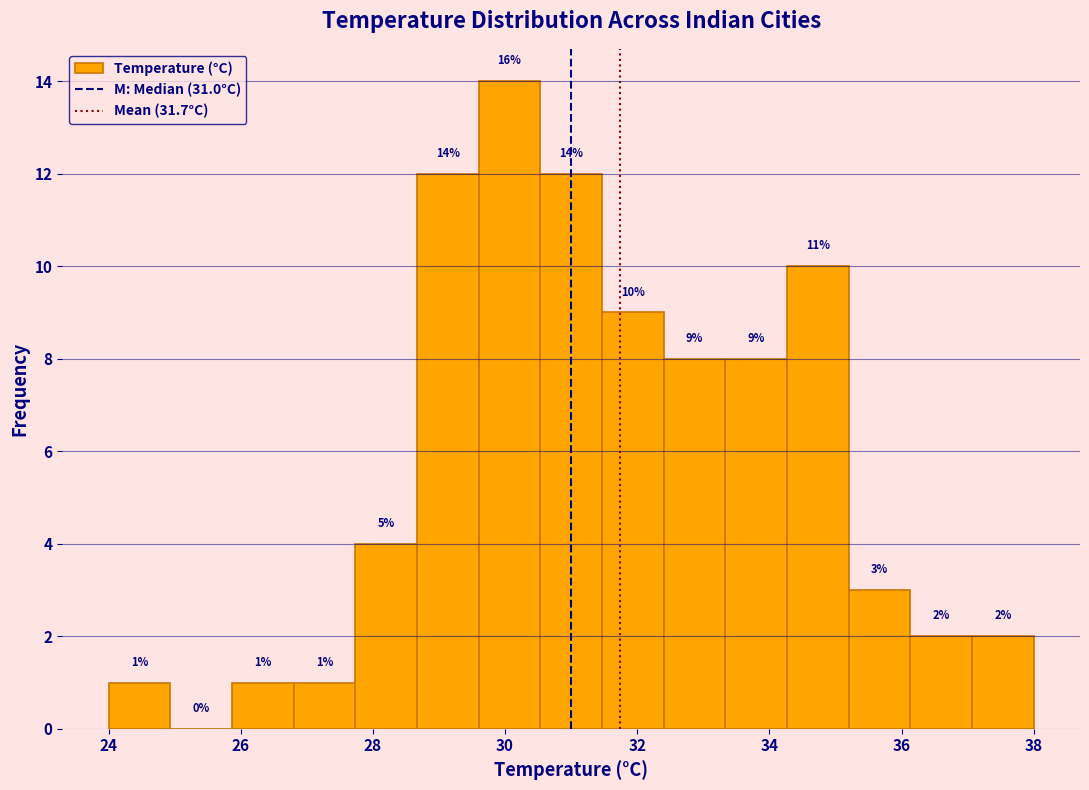

Which range on the x-axis has the tallest bar?

29.6 to 30.6